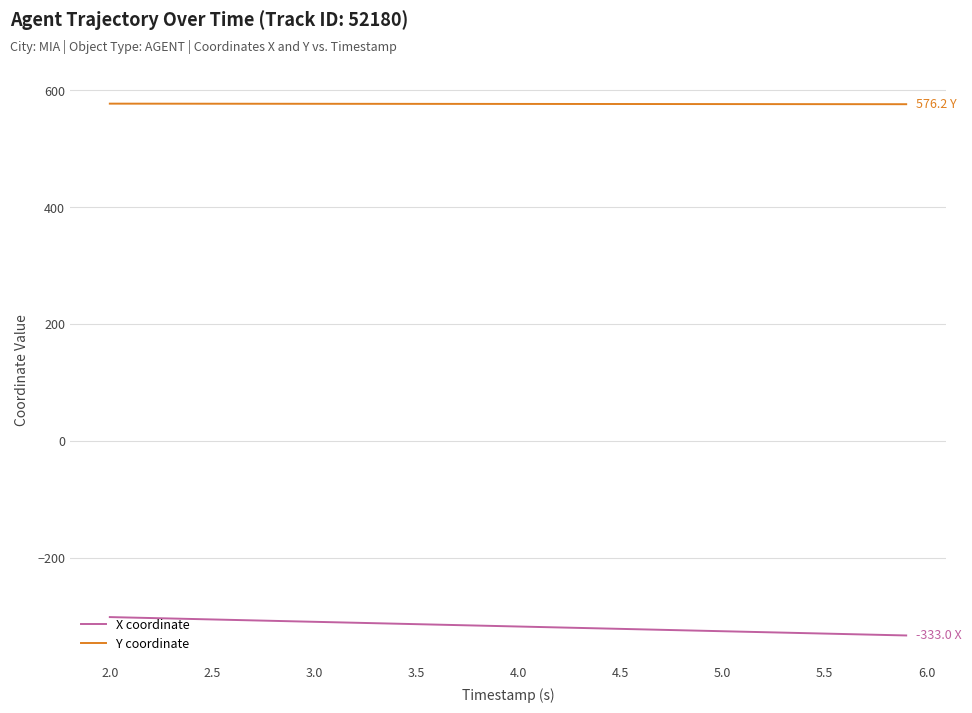

What is the sum of all Y coordinate values?

23065.9